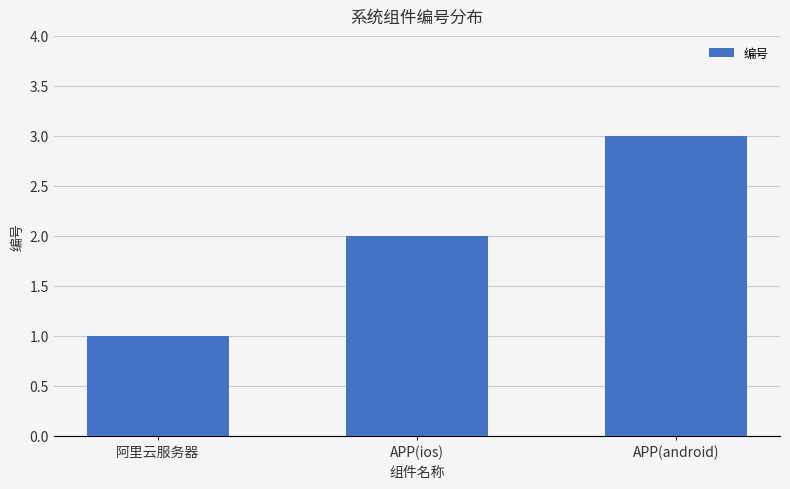

True or false: the data shows 2 at APP(android).

False